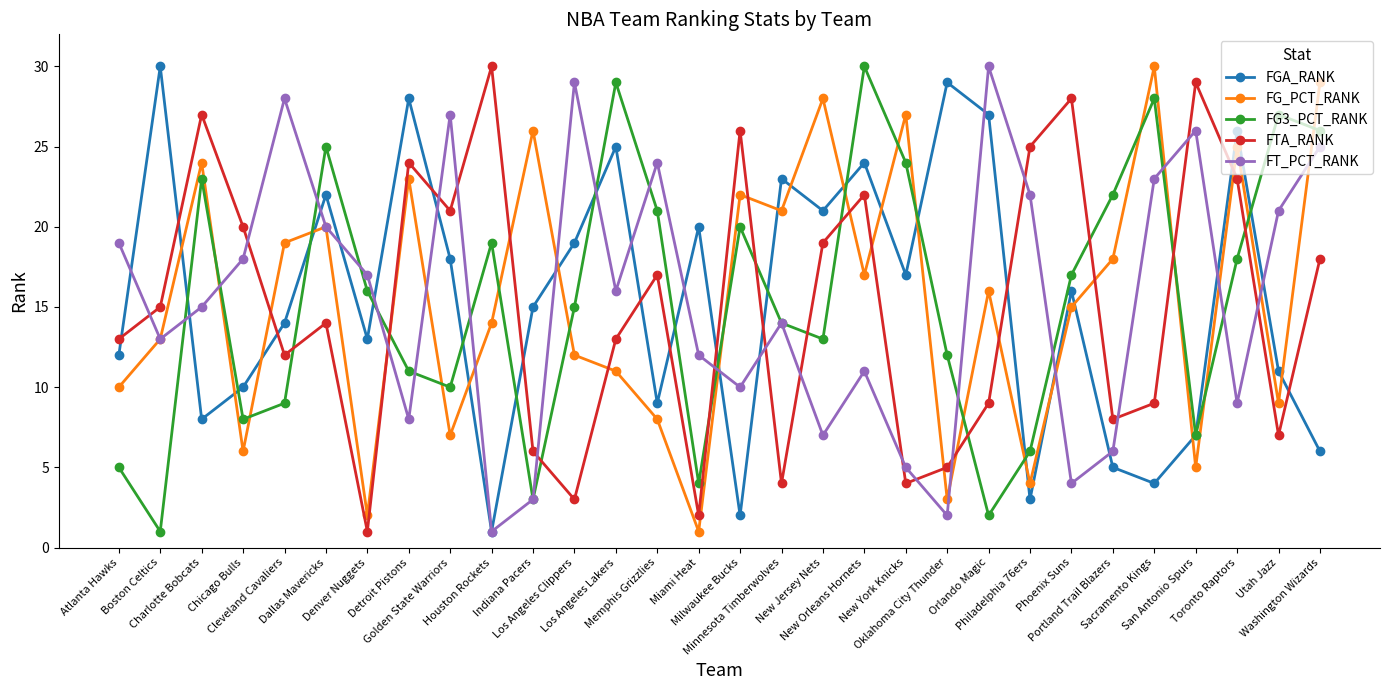

How many interior local peaks does the FG_PCT_RANK series have?

10